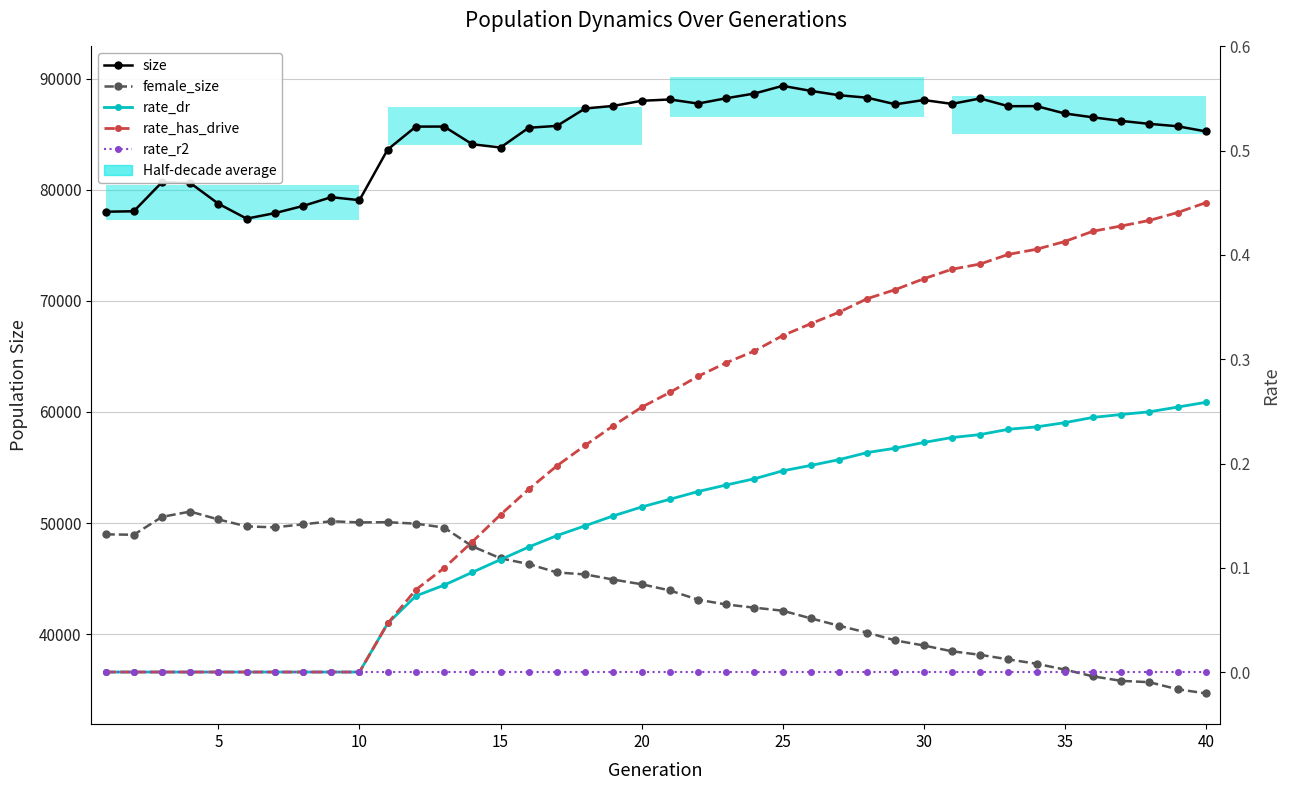

List the series in order of their peak value, lowest first.

rate_r2, rate_dr, rate_has_drive, female_size, size